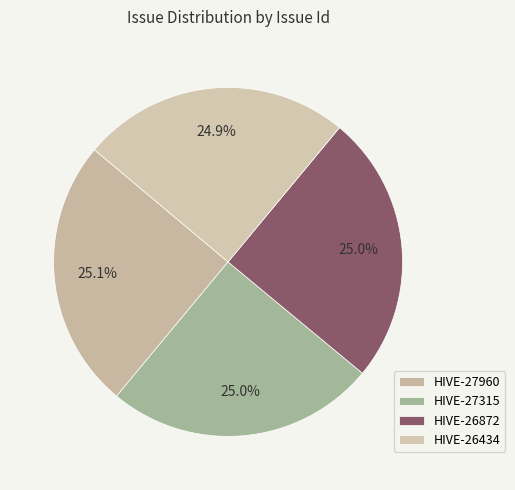

Approximately how many times larger is the value at HIVE-26434 compared to HIVE-27960?

1.0